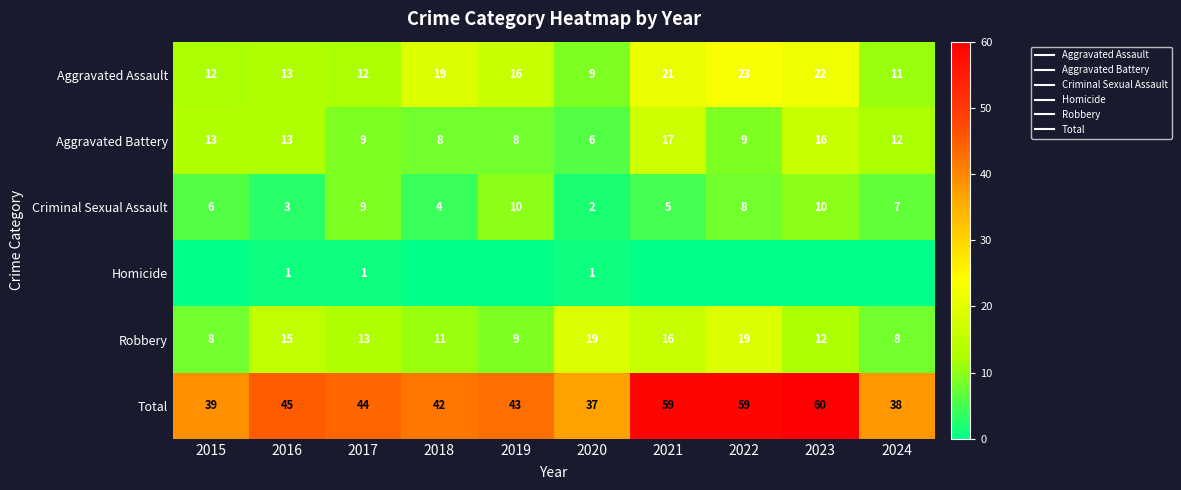

What is the difference between the second highest and second lowest values in the Criminal Sexual Assault series?

7